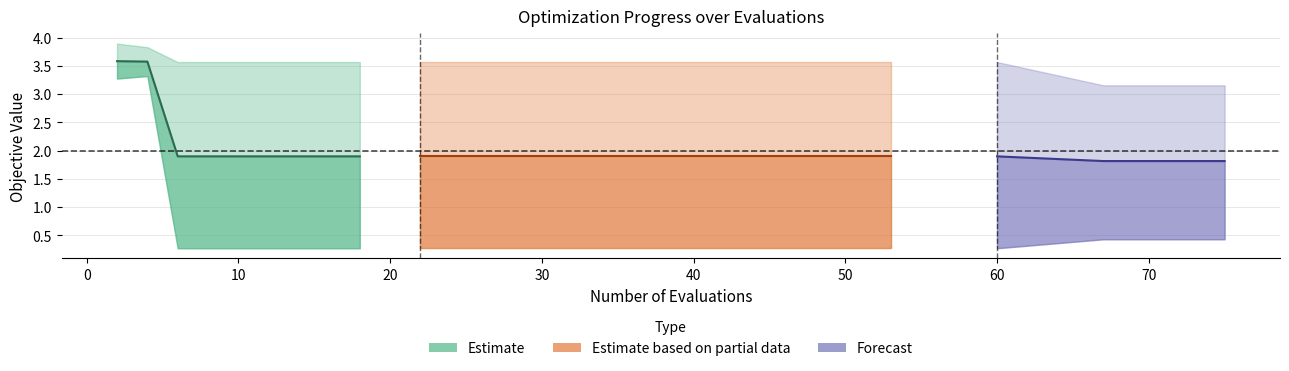

True or false: worst and best cross at least once.

False